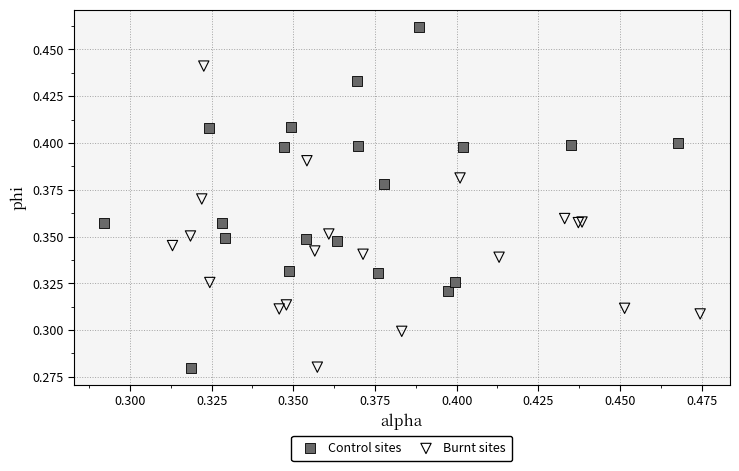

Which series has the widest spread of Y values?

Control sites